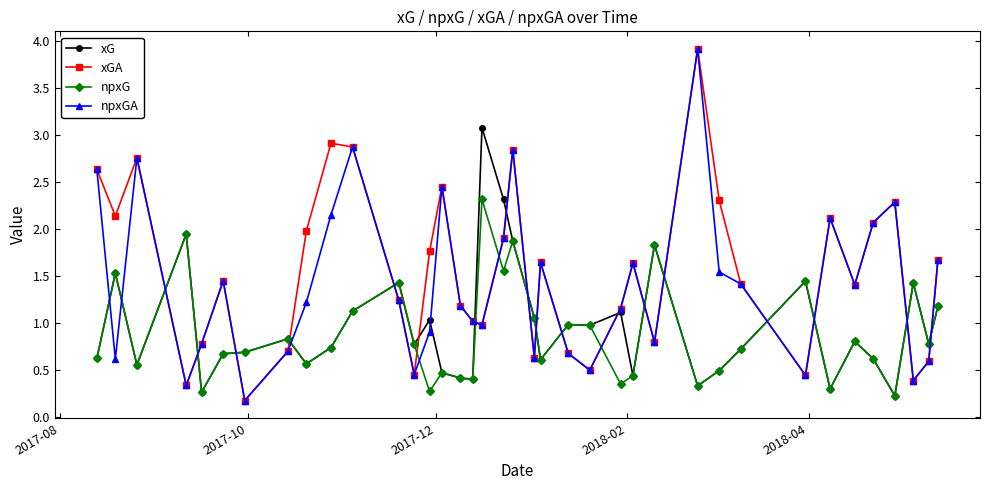

At how many categories does at least one series exceed 0?

38